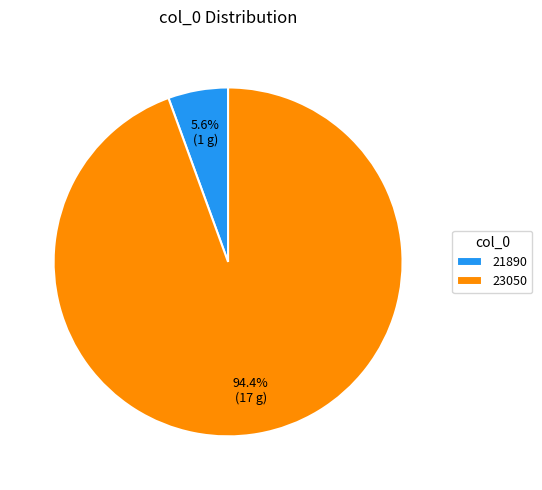

Does 21890 account for over 50% of the chart?

No